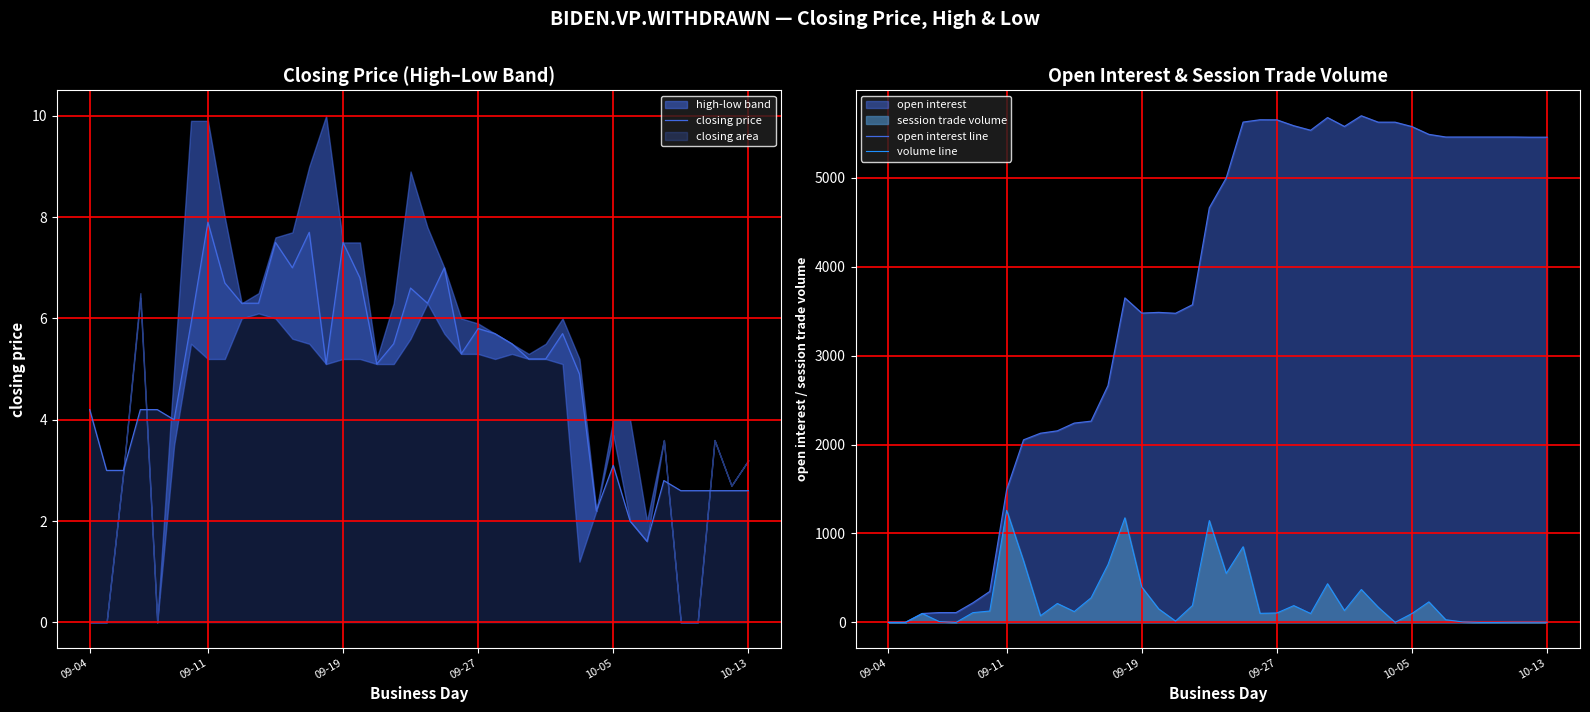

Which label corresponds to the smallest value in the chart?

09-04